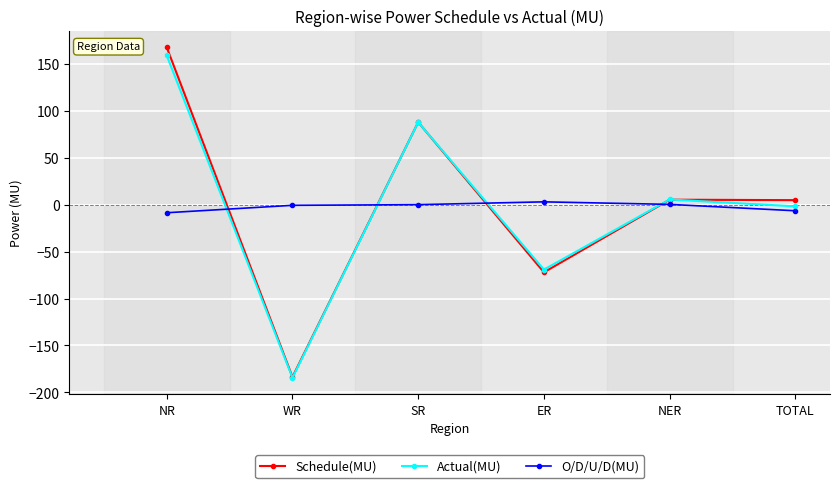

How many series are shown in this chart?

3